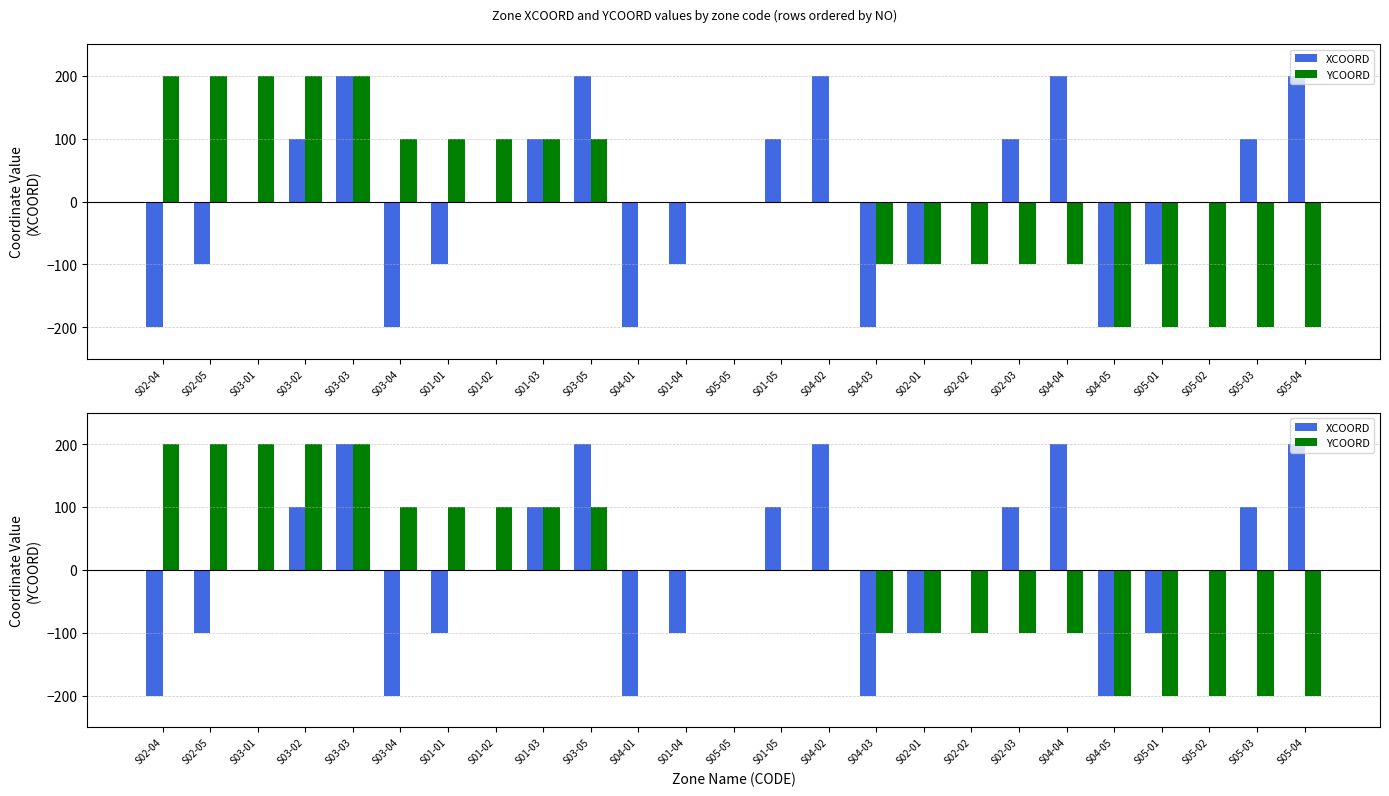

How many distinct data groups are displayed?

2